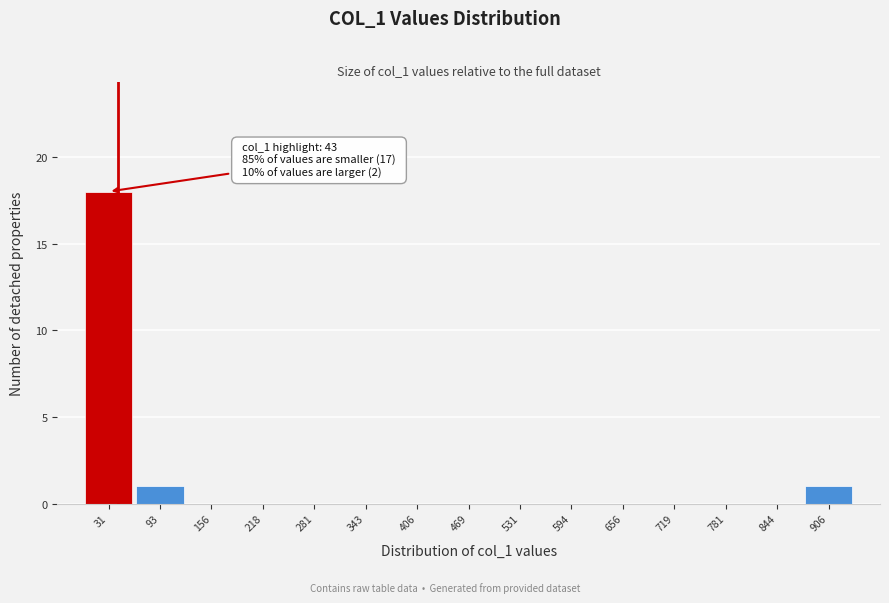

Over which range of the x-axis is the bar tallest?

0 to 60